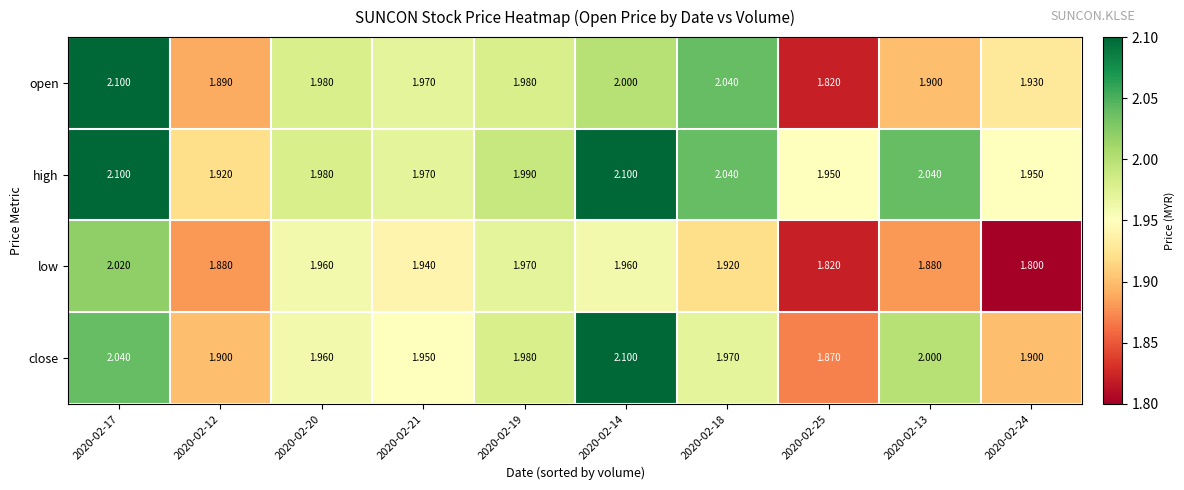

Which series changed the most between 2020-02-20 and 2020-02-24?

low